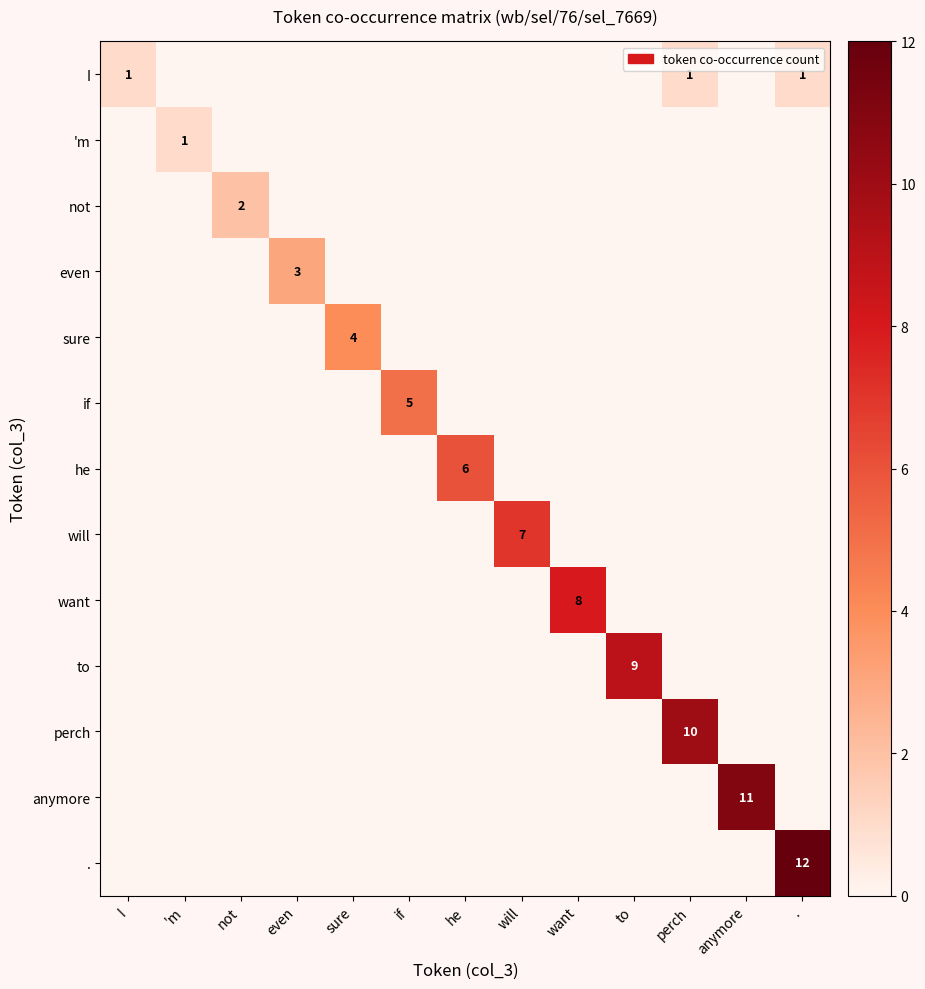

The will series shows 0 at anymore. True or false?

True